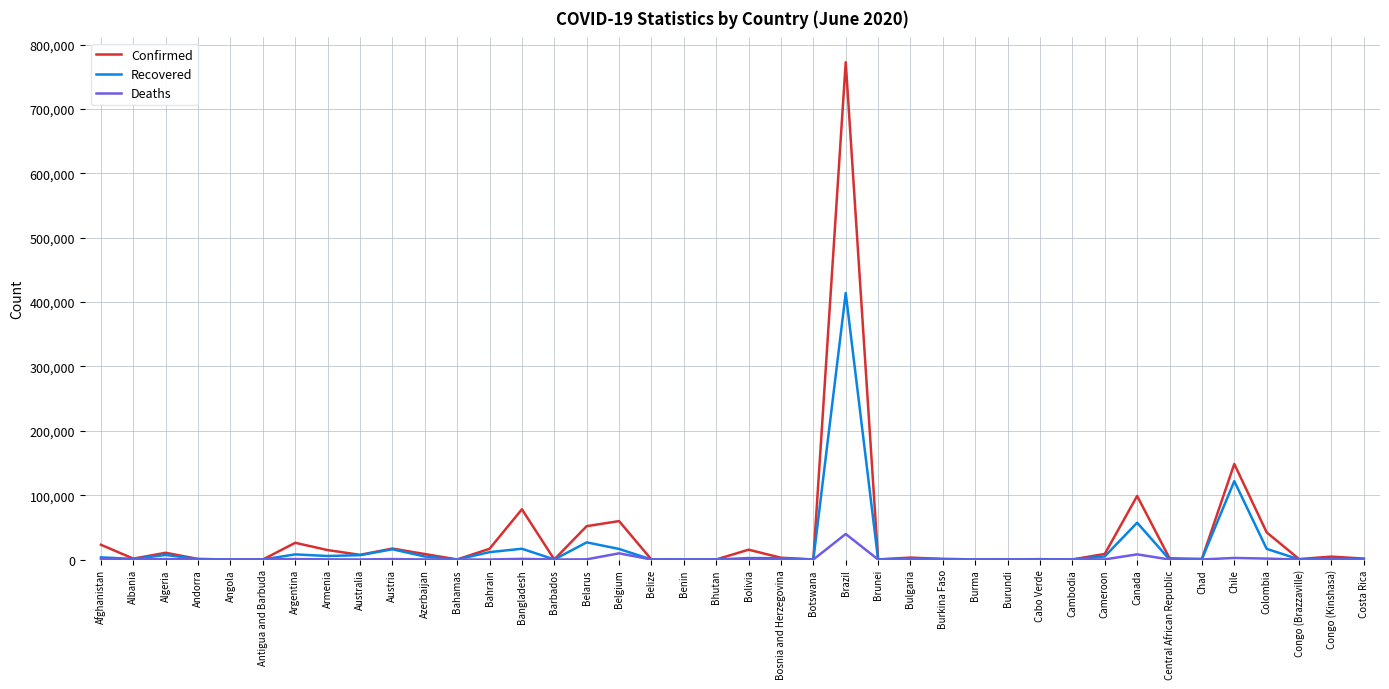

Does the chart display data point markers on the line(s)?

No